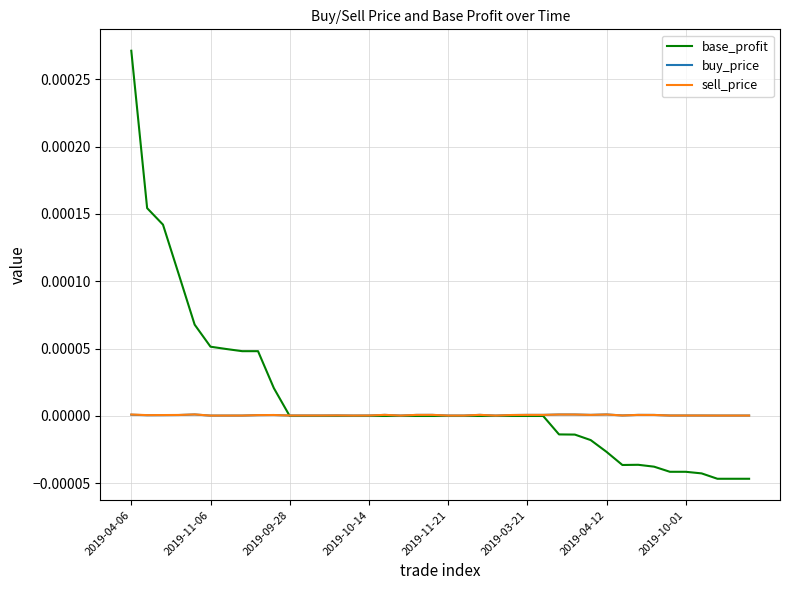

Which series has the largest range (max minus min)?

base_profit